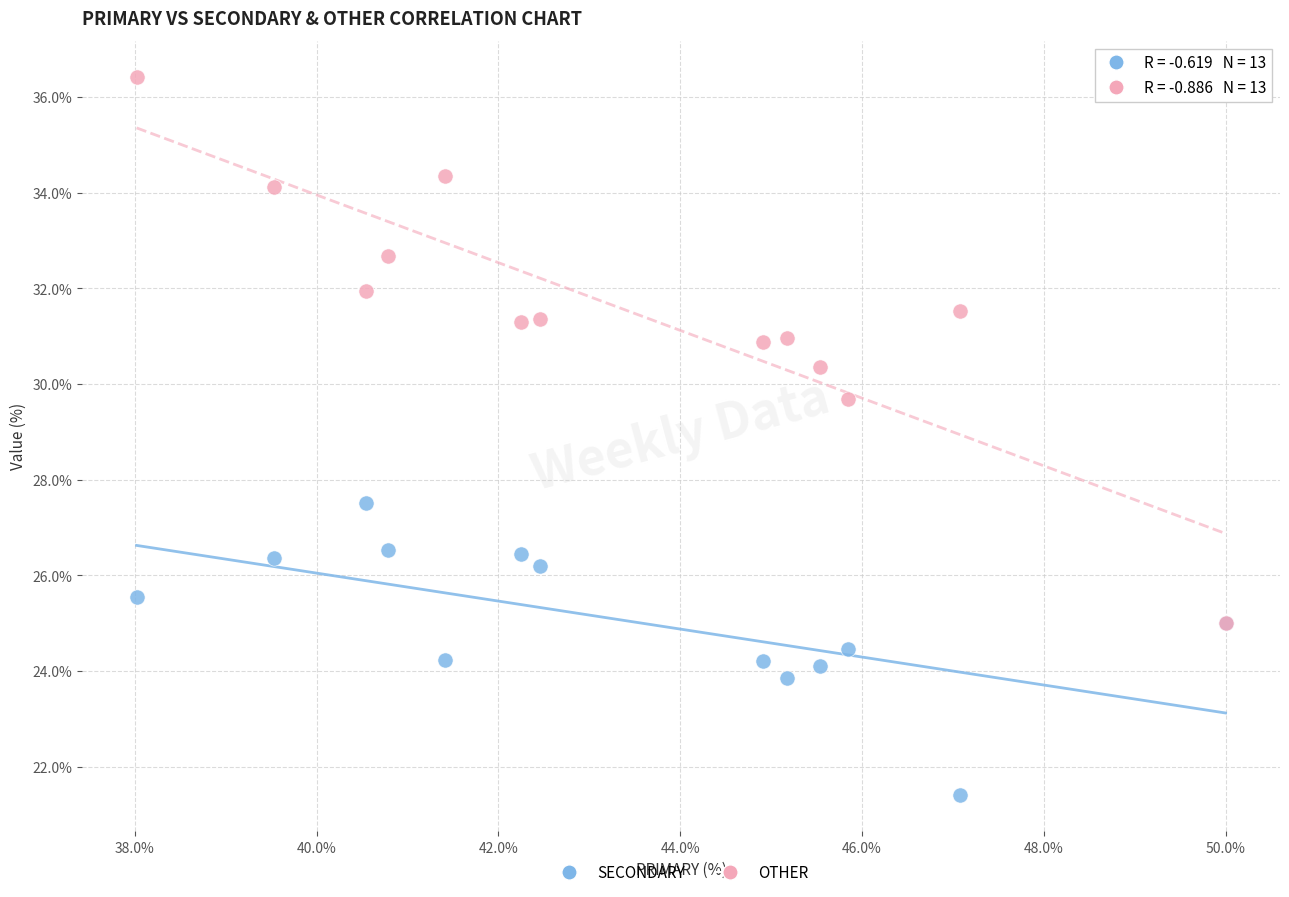

Which series has the largest Y range (max minus min)?

OTHER